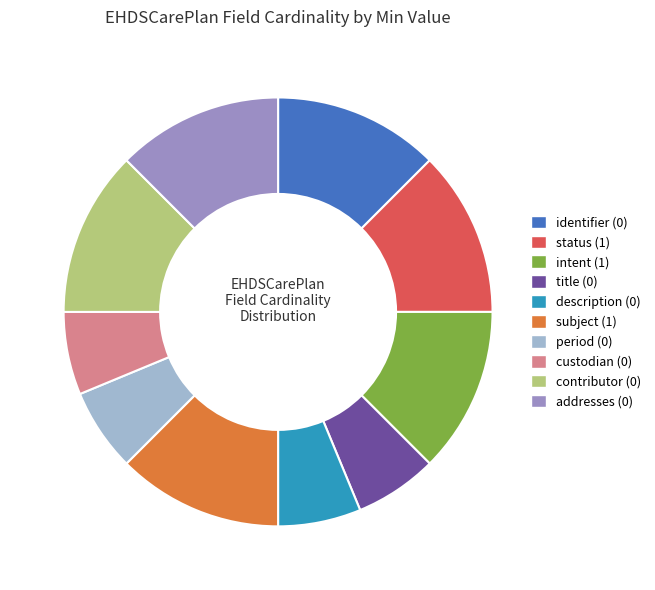

The period (0) slice represents 6% of the pie. True or false?

True